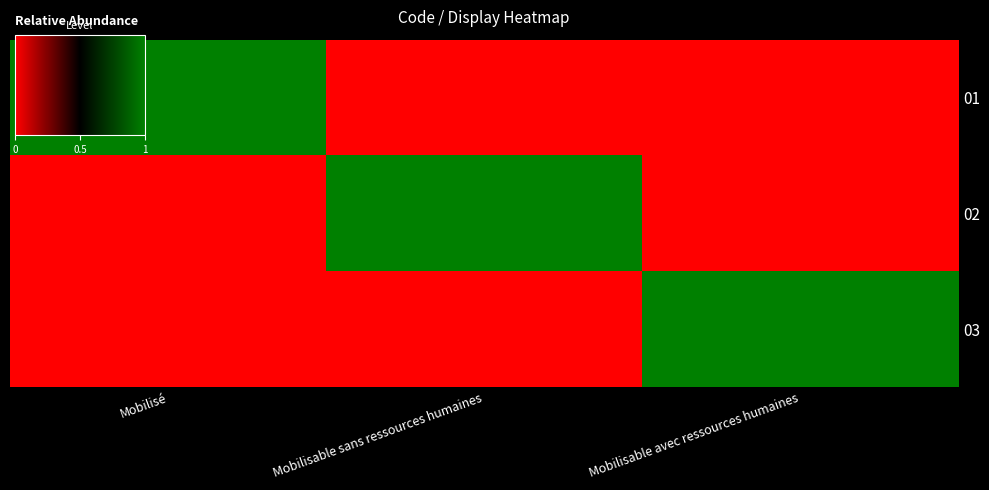

What is the greatest value displayed?

1